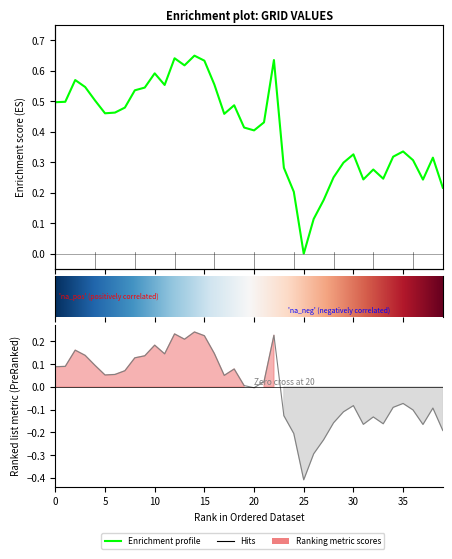

What is the difference between the values at 3 and 26?

0.4